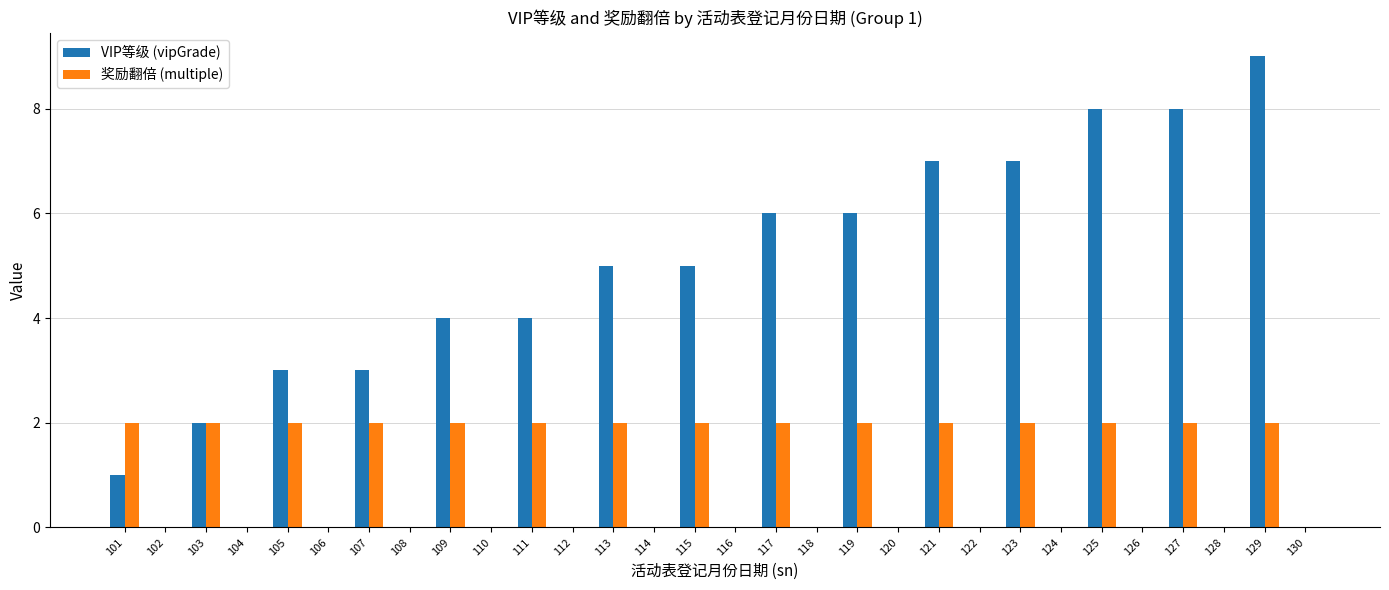

Are the bars grouped side by side (vs. stacked)?

Yes